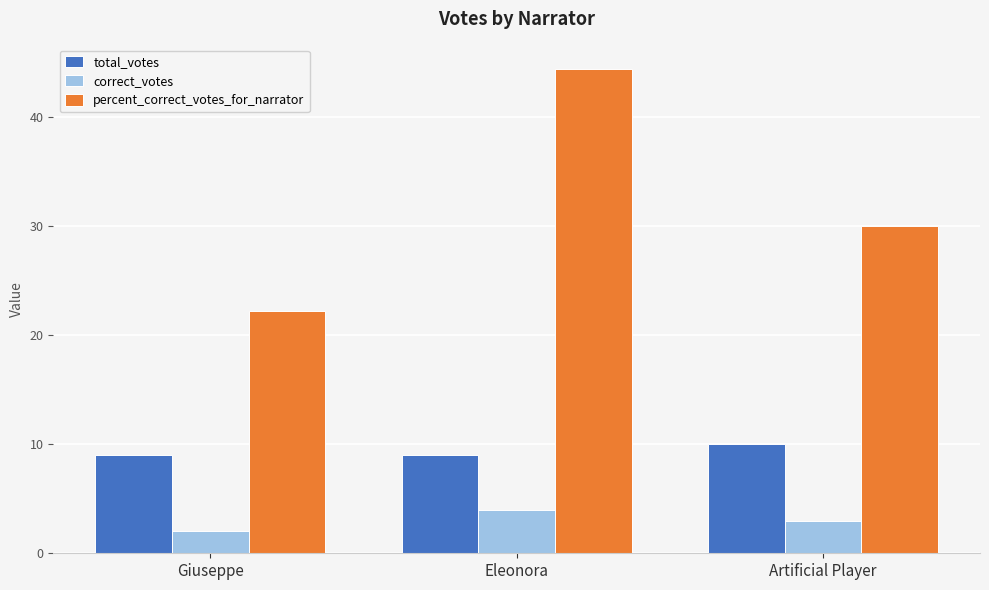

Which category has the lowest value across all series?

Giuseppe